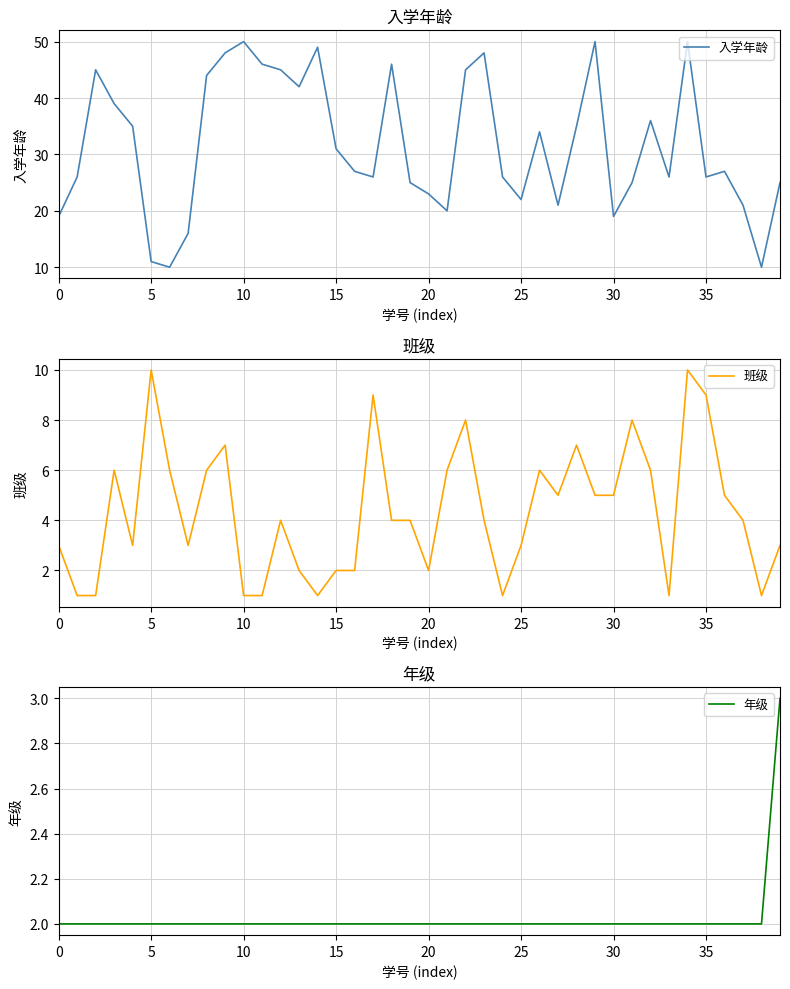

What is the label of the 17th point from the left?

16